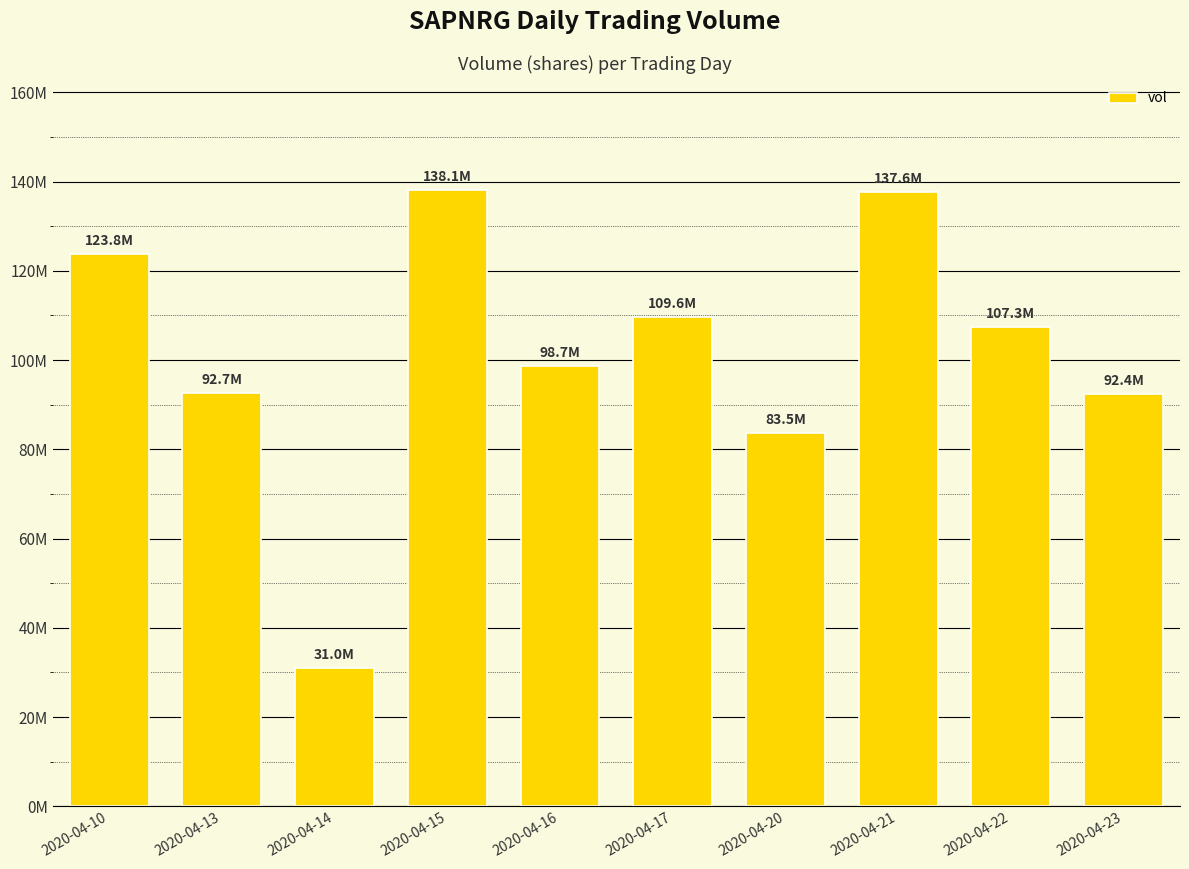

Where is the data nearest to the value 84539650?

2020-04-20